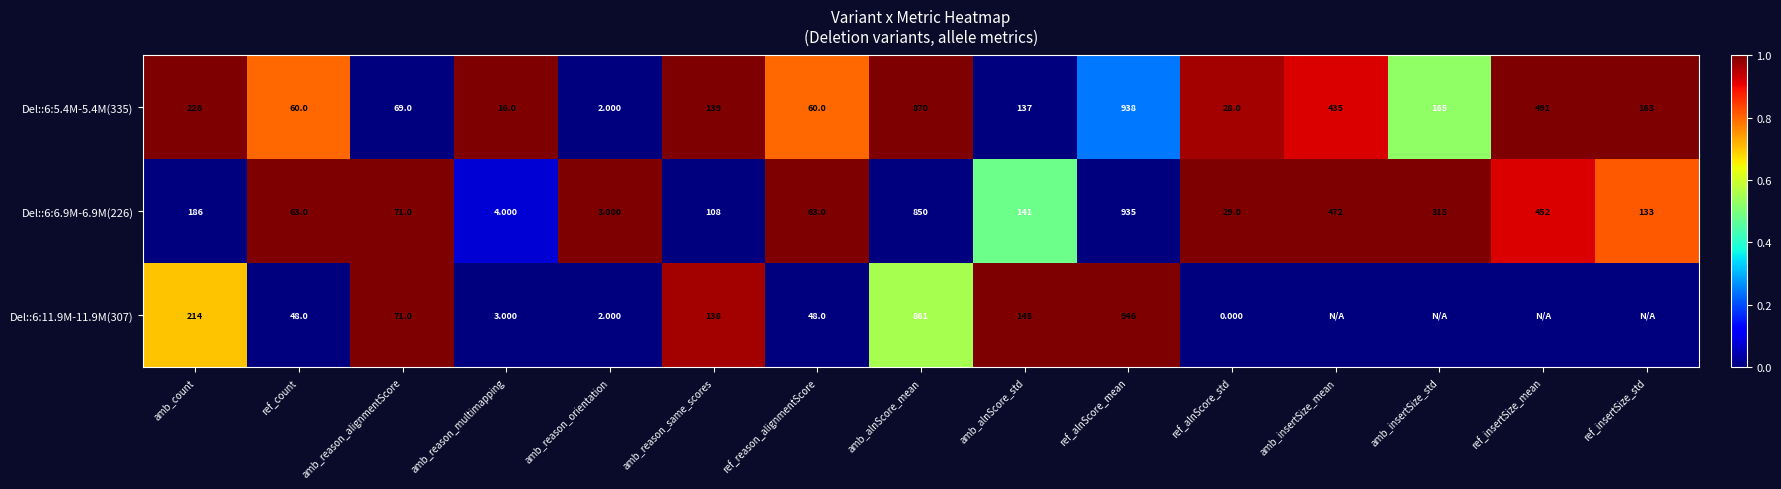

How many data points in Del::6:5.4M-5.4M(335) are less than 139?

7